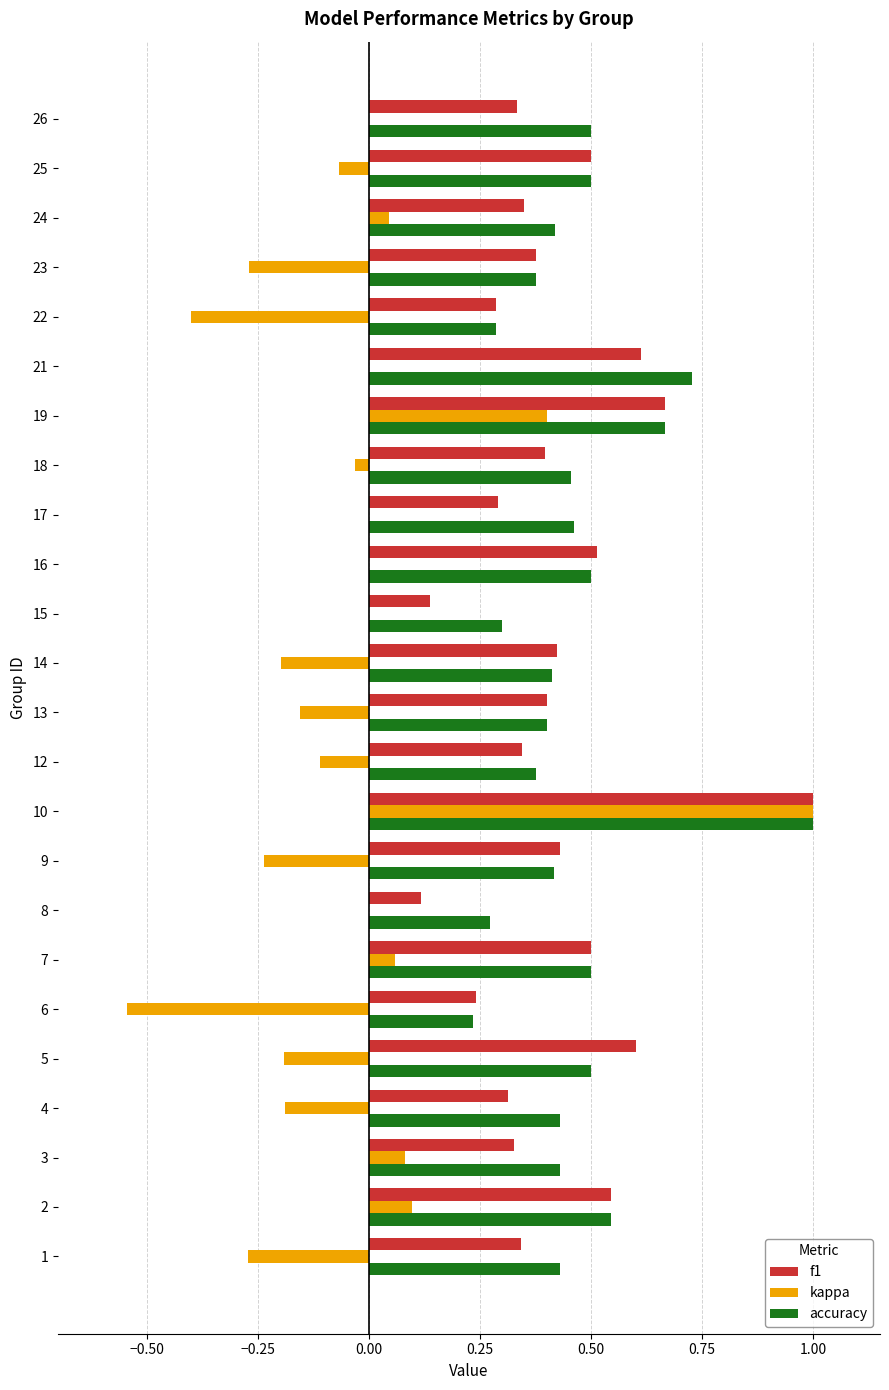

The value of kappa at 10 is 1.5. True or false?

False